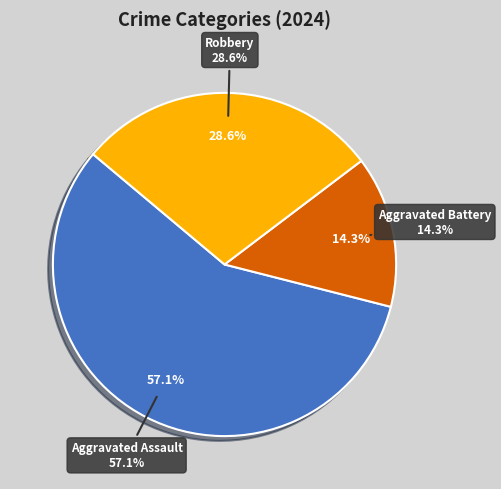

To the nearest percent, what percentage of the pie is Aggravated Assault?

57%